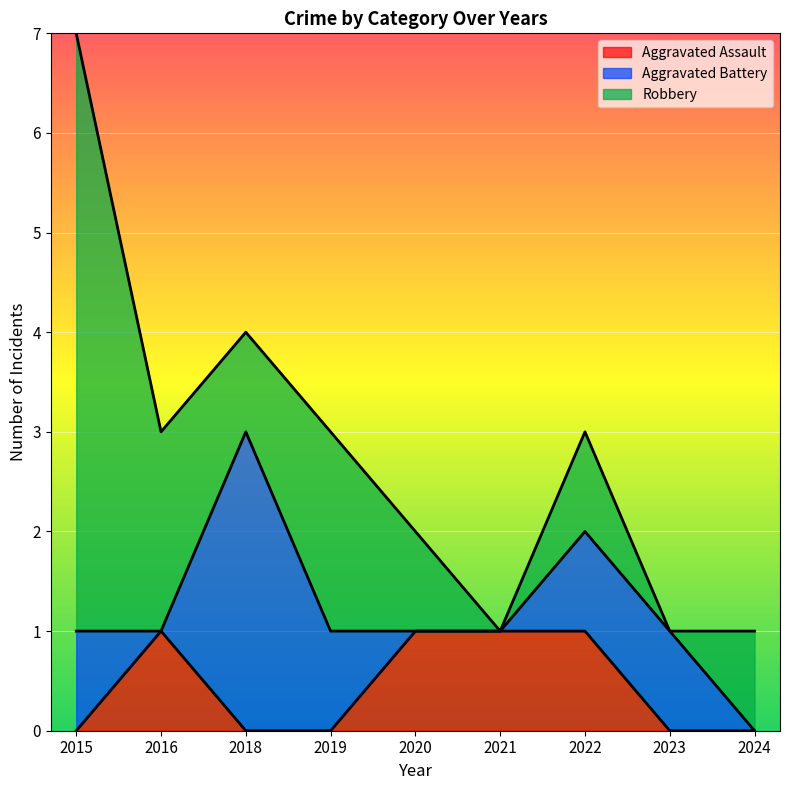

At which category is the sum across all series the highest?

2015